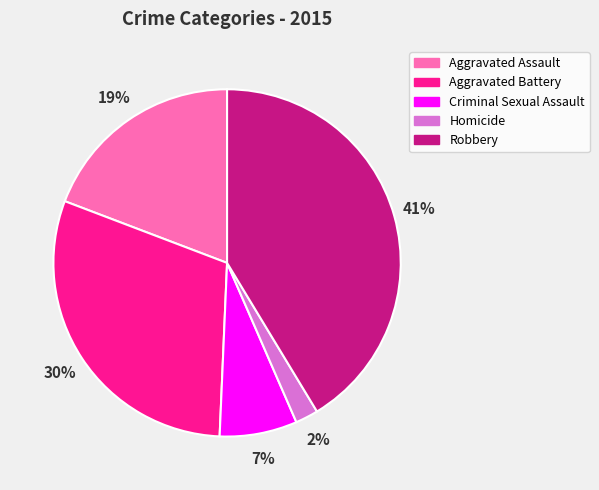

Is there a majority slice in this chart?

No